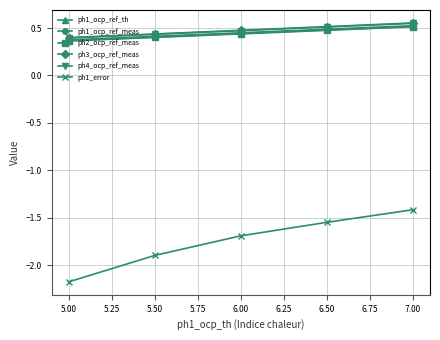

How many lines are shown in the chart?

6